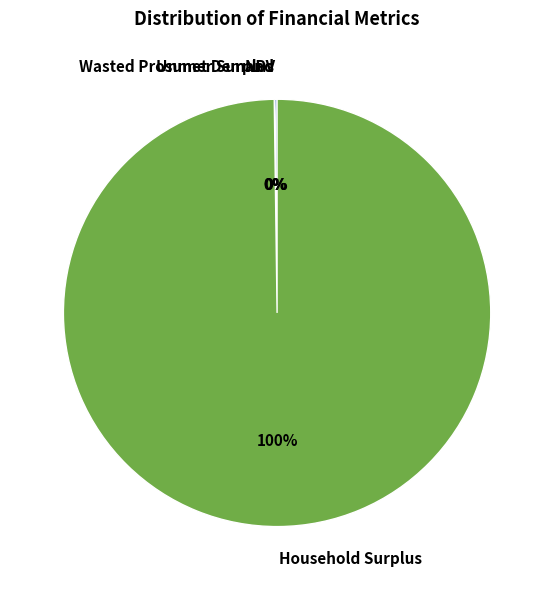

The Household Surplus slice represents 93% of the pie. True or false?

False